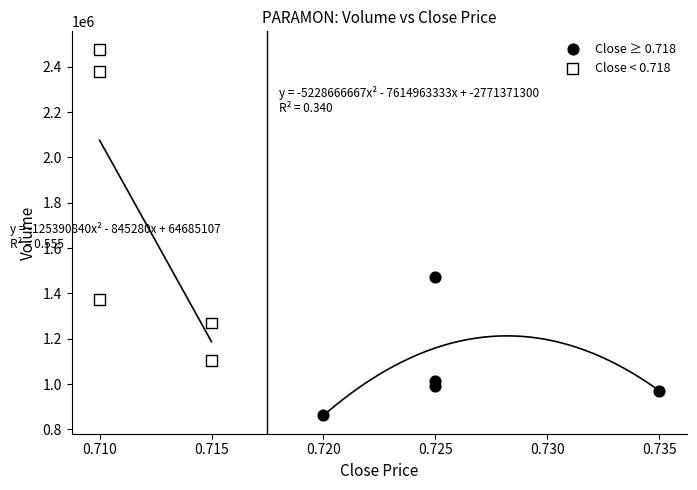

Which series has the largest Y range (max minus min)?

Close < 0.718